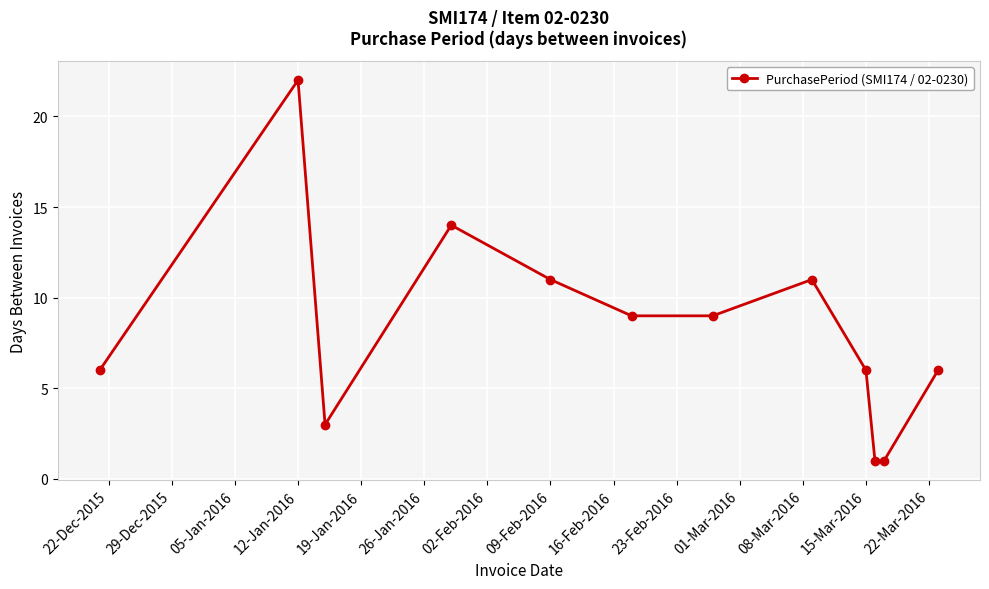

Does the chart display data point markers on the line(s)?

Yes